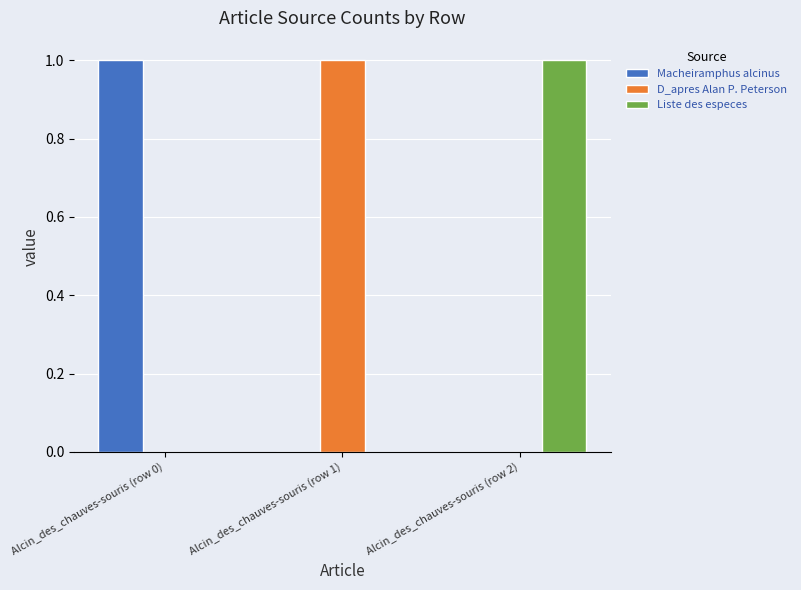

At which label does Macheiramphus alcinus reach its peak?

Alcin_des_chauves-souris (row 0)